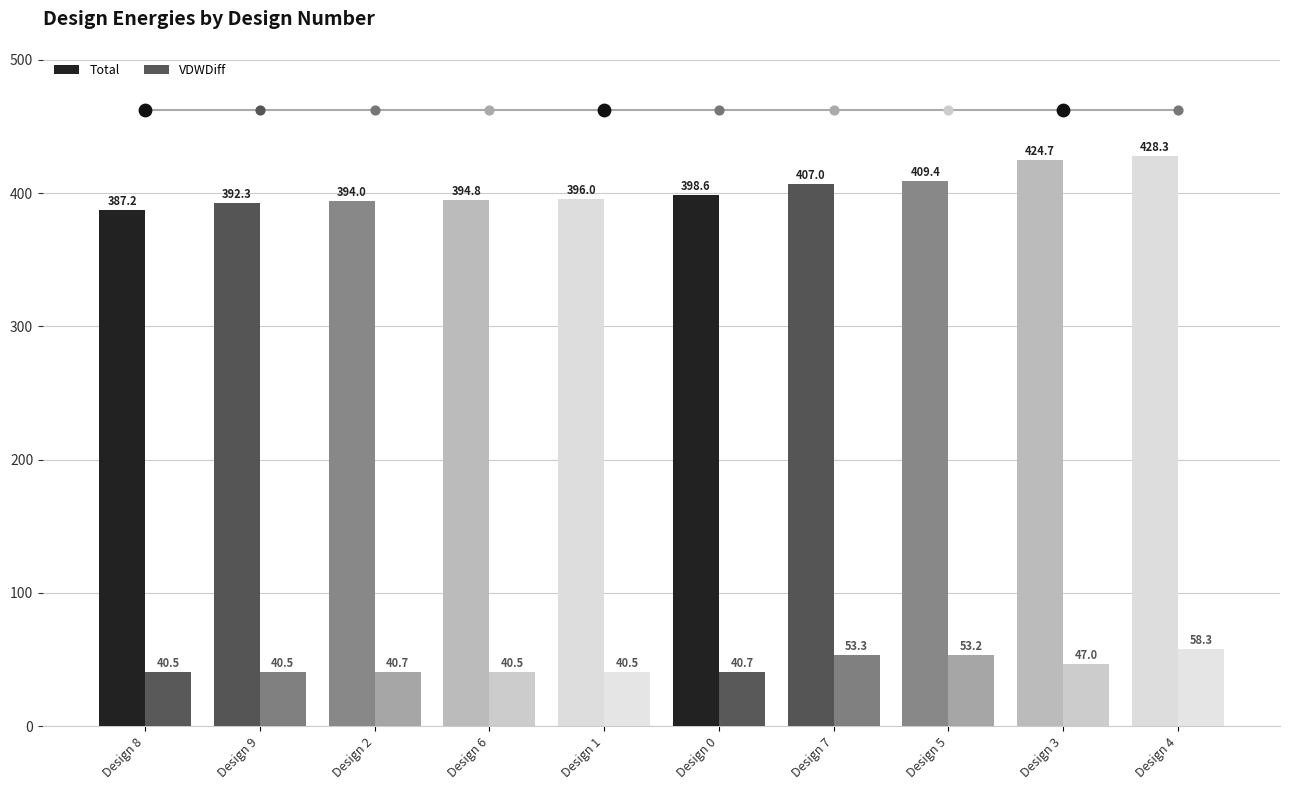

What are all the series names shown in the legend?

Total, VDWDiff